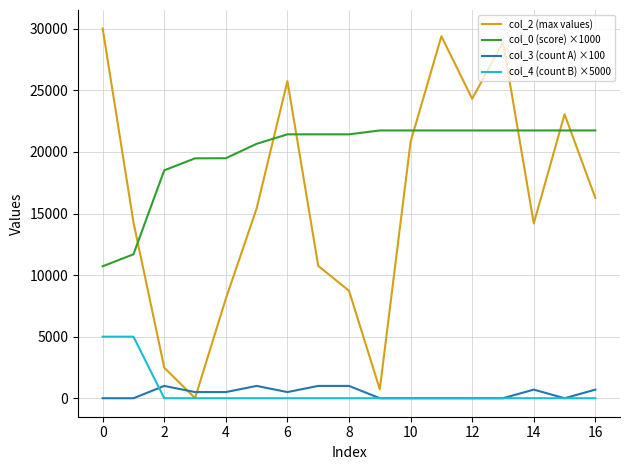

True or false: col_4 (count B) ×5000 and col_0 (score) ×1000 intersect in this chart.

False